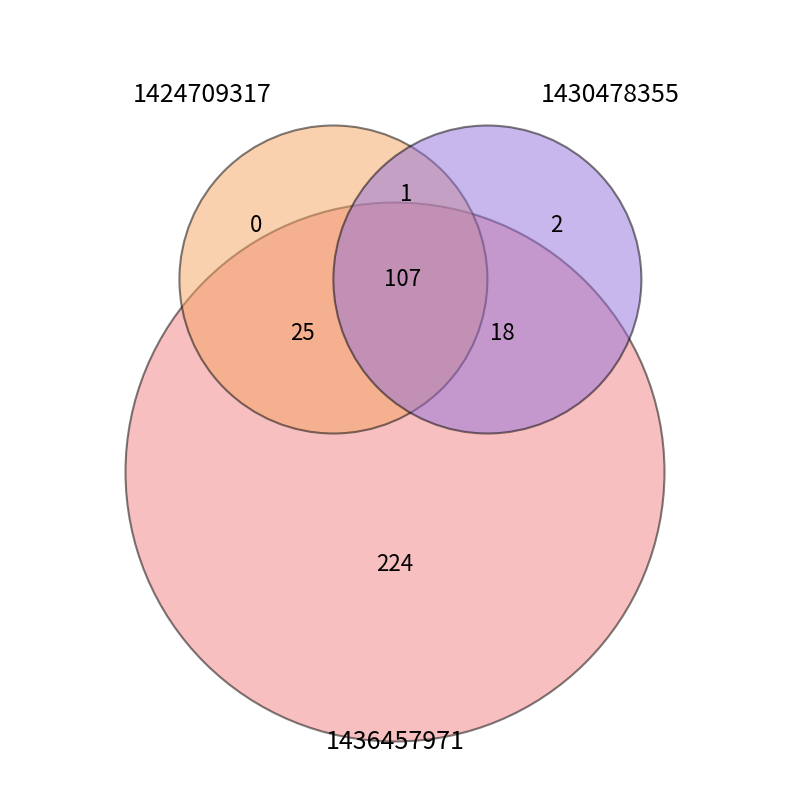

What is the majority slice?

1436457971